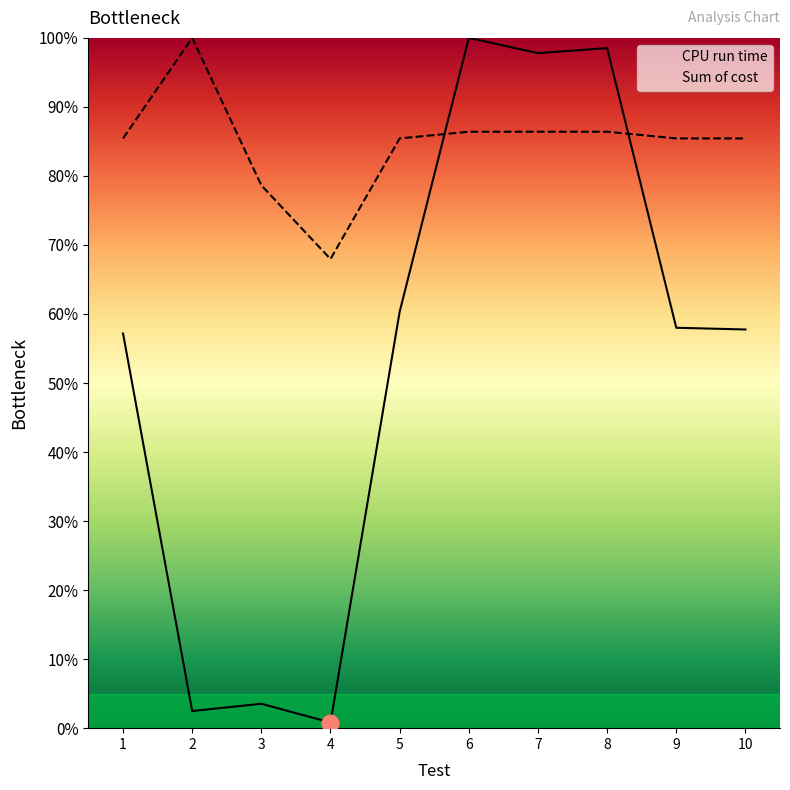

What is the spread (max minus min) of values at 6?

13.6